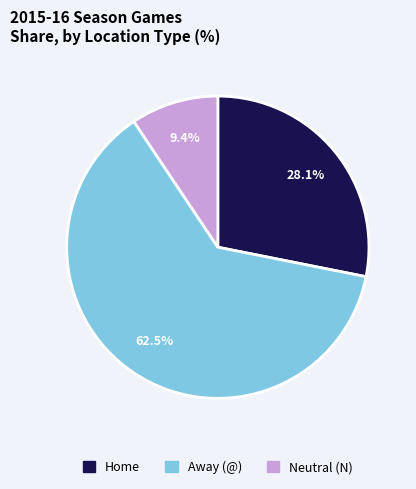

Is there a majority slice in this chart?

Yes